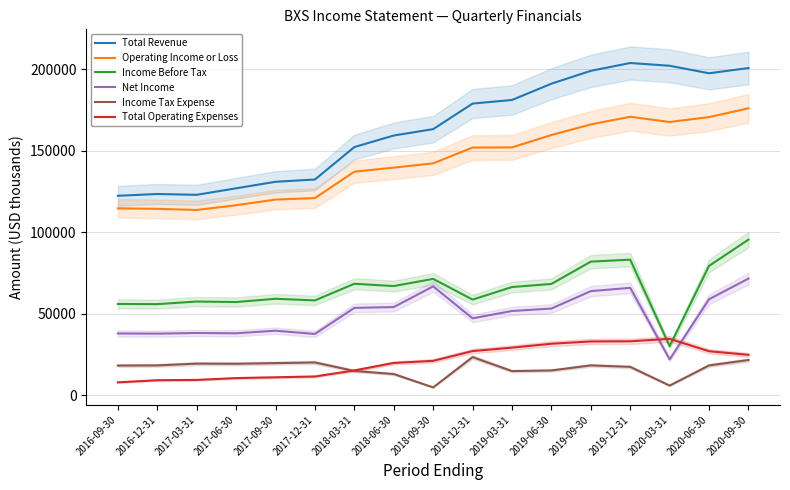

The Operating Income or Loss series shows 271873 at 2019-06-30. True or false?

False